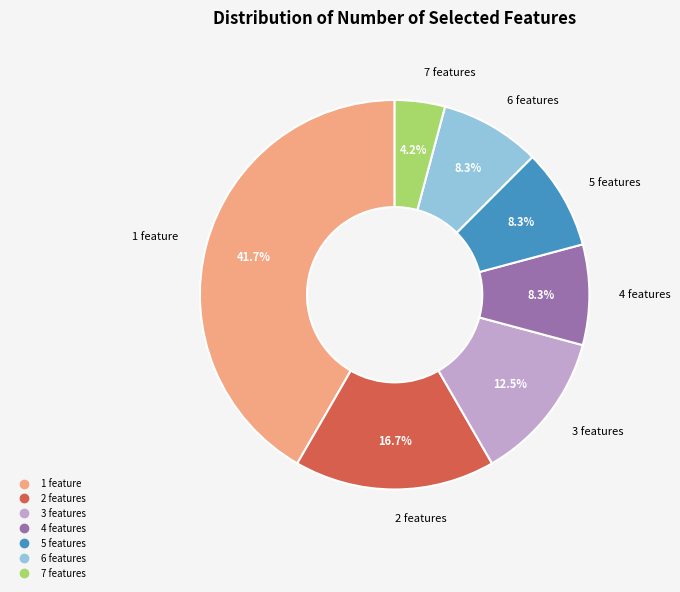

Count the number of slices in the pie.

7